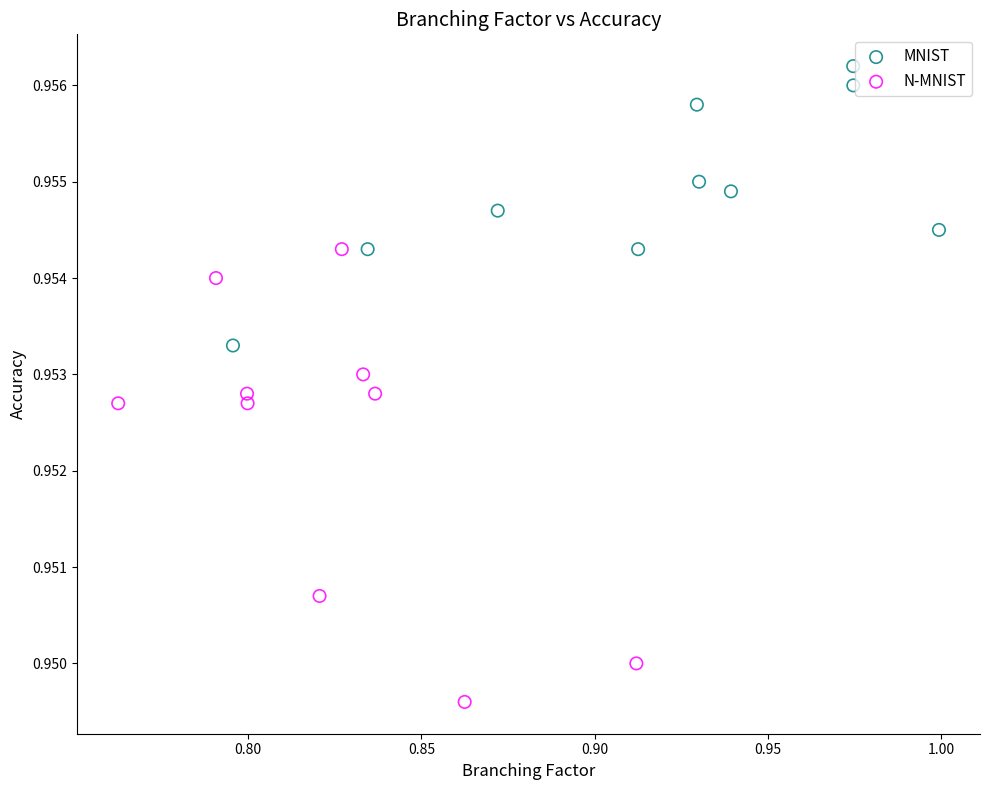

What are all the series names shown in the legend?

MNIST, N-MNIST